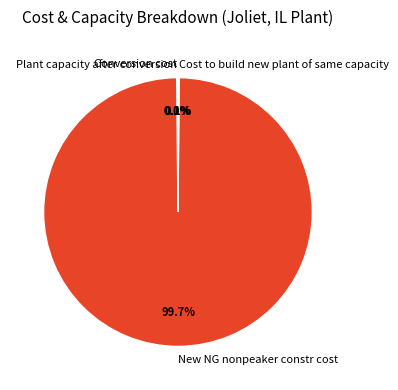

The New NG nonpeaker constr cost slice represents 100% of the pie. True or false?

True